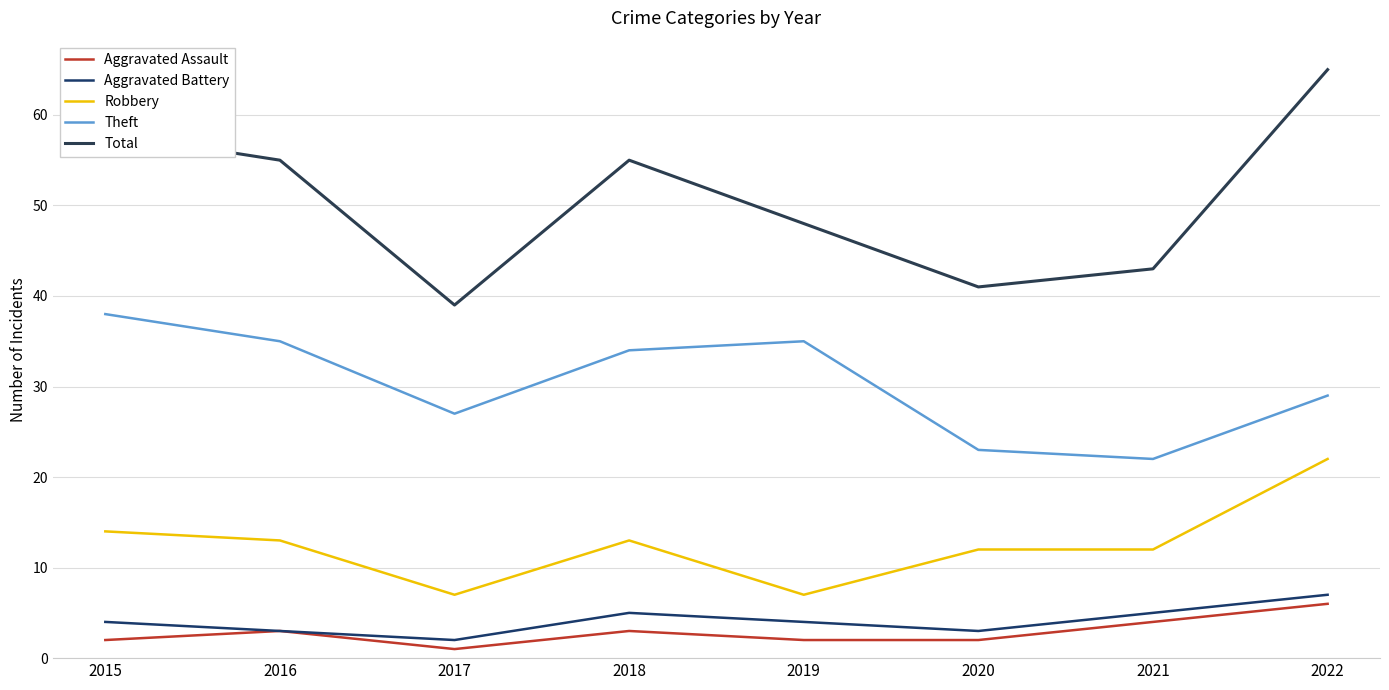

The value of Aggravated Battery at 2020 is 4. True or false?

False